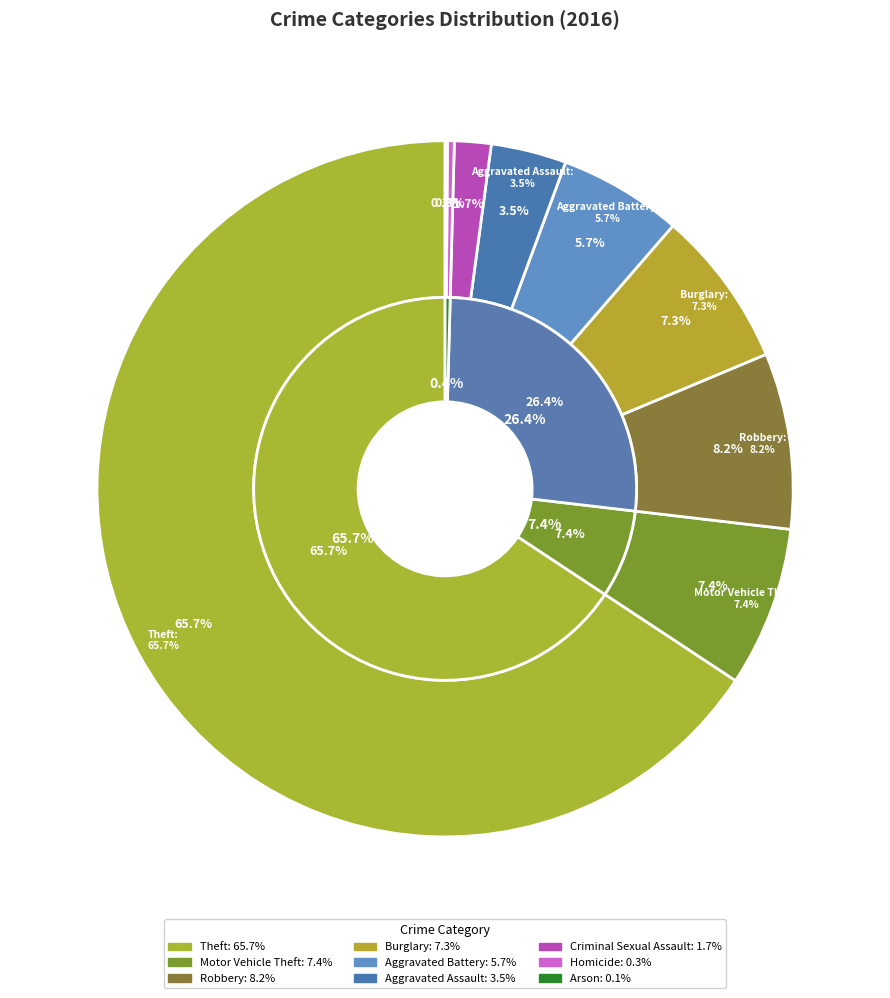

Count the number of slices in the pie.

9